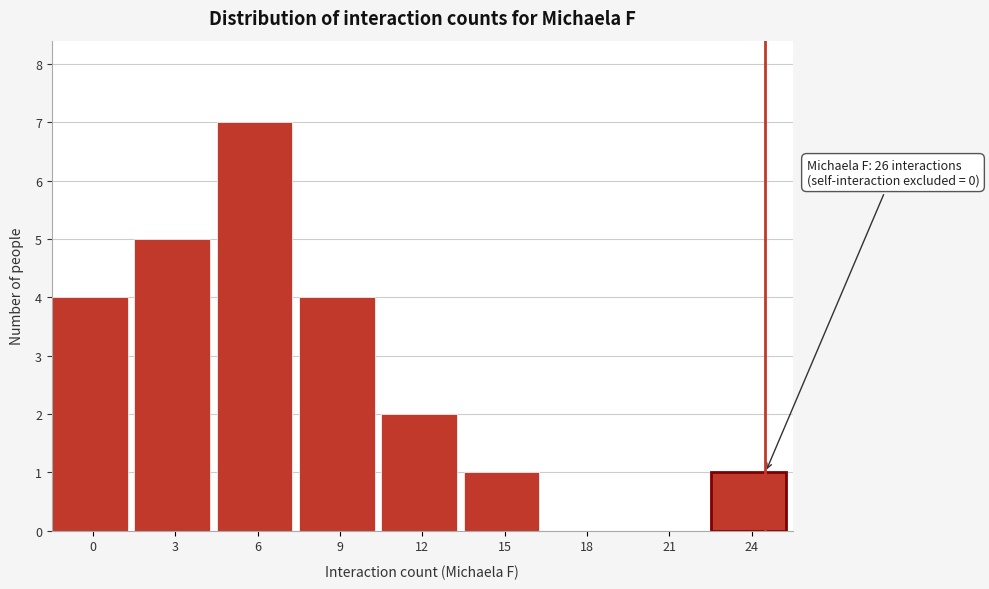

Reading left to right, list all the values displayed in this chart.

0=4	3=5	6=7	9=4	12=2	15=1	18=0	21=0	24=1